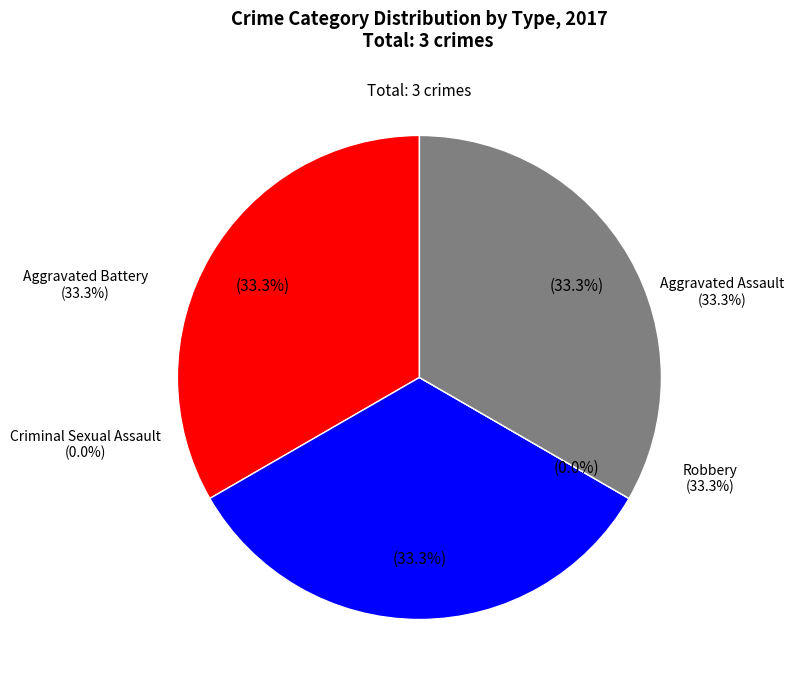

Is the sum of Criminal Sexual Assault and Aggravated Battery greater than half?

No